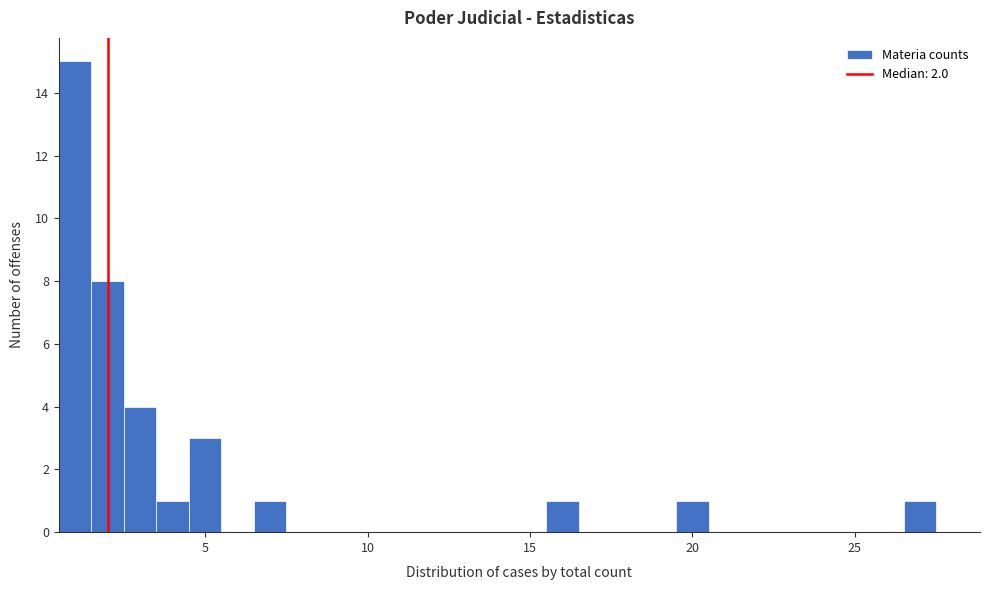

Read against the x-axis, roughly where is the centre of the tallest bar?

1.0